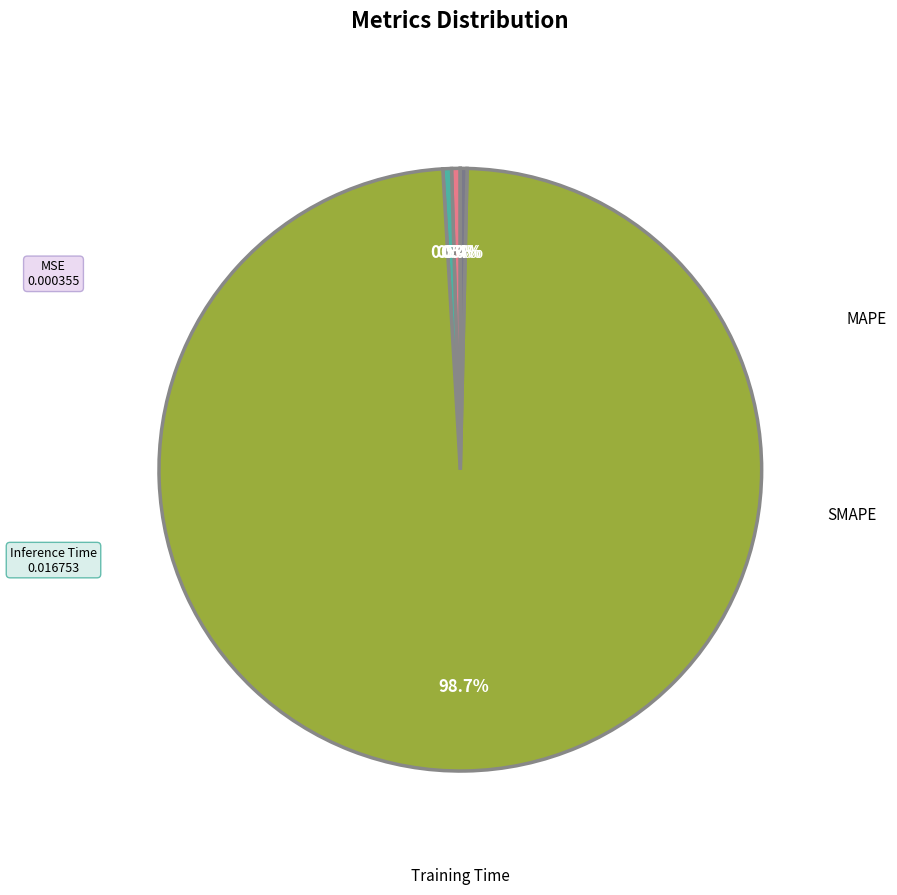

To the nearest percent, what is the difference between the SMAPE and Training Time slice percentages?

98%